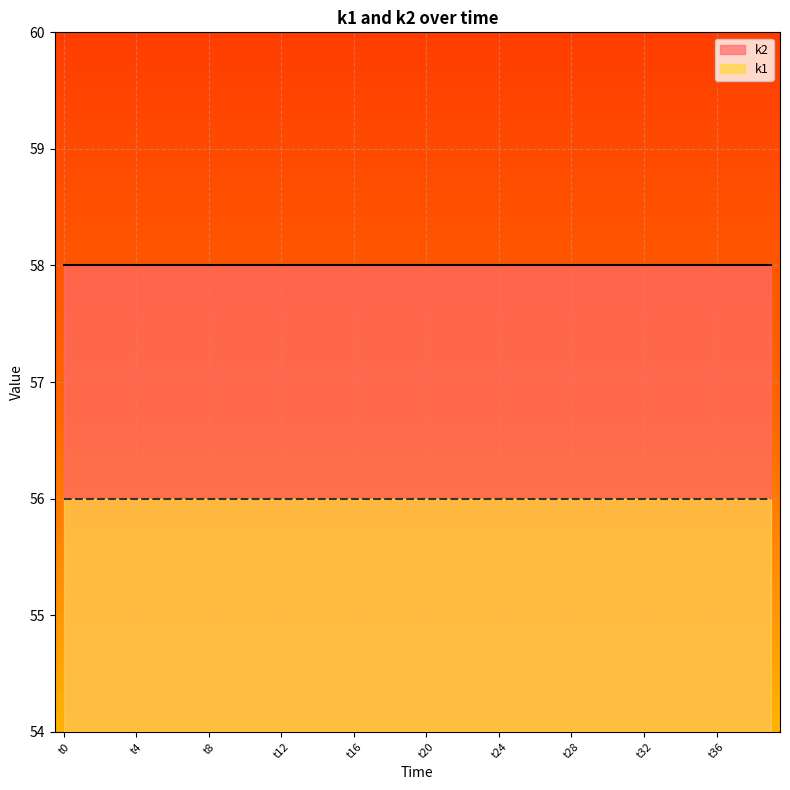

Which series has the widest spread of values?

k1